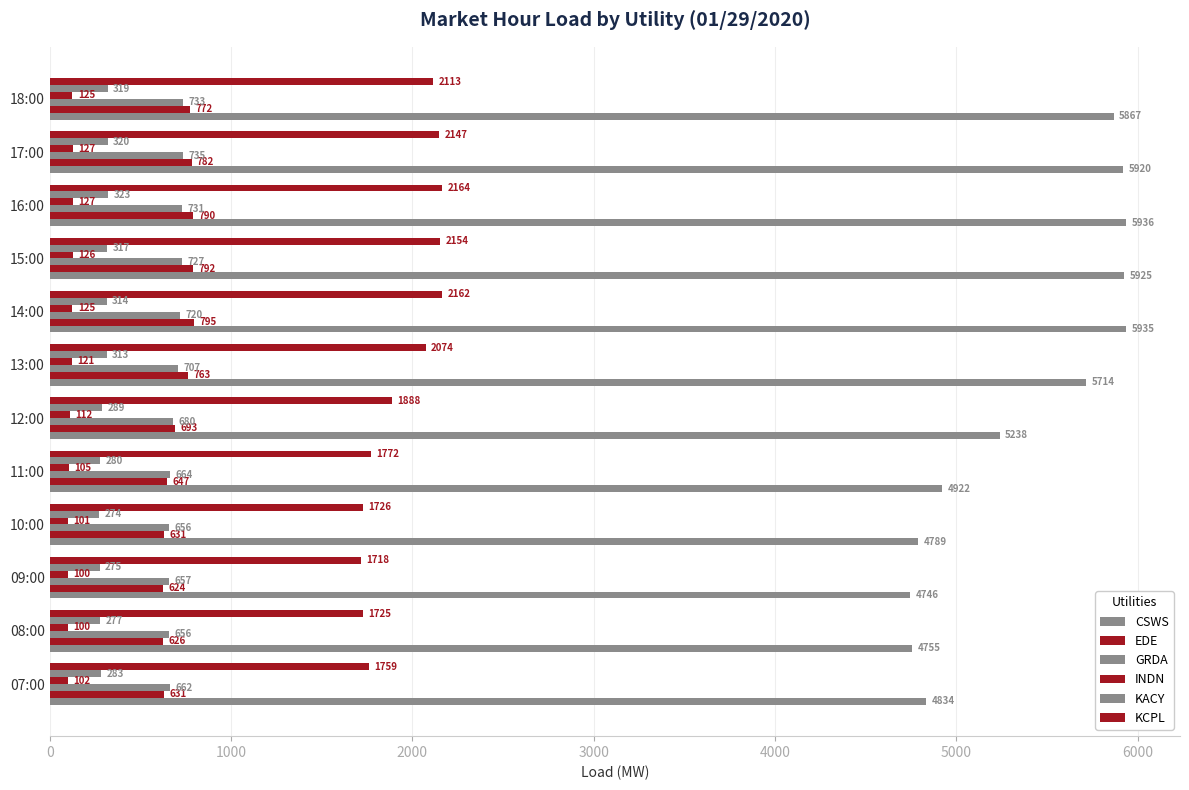

How many categories are shown in the chart?

12